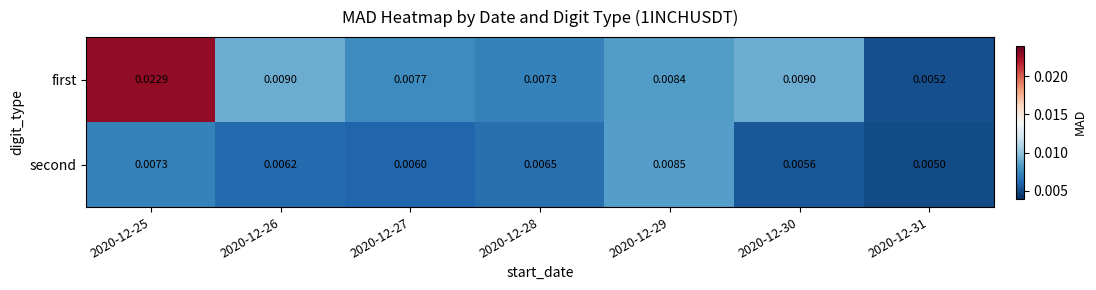

Which series has the largest total across all categories?

first